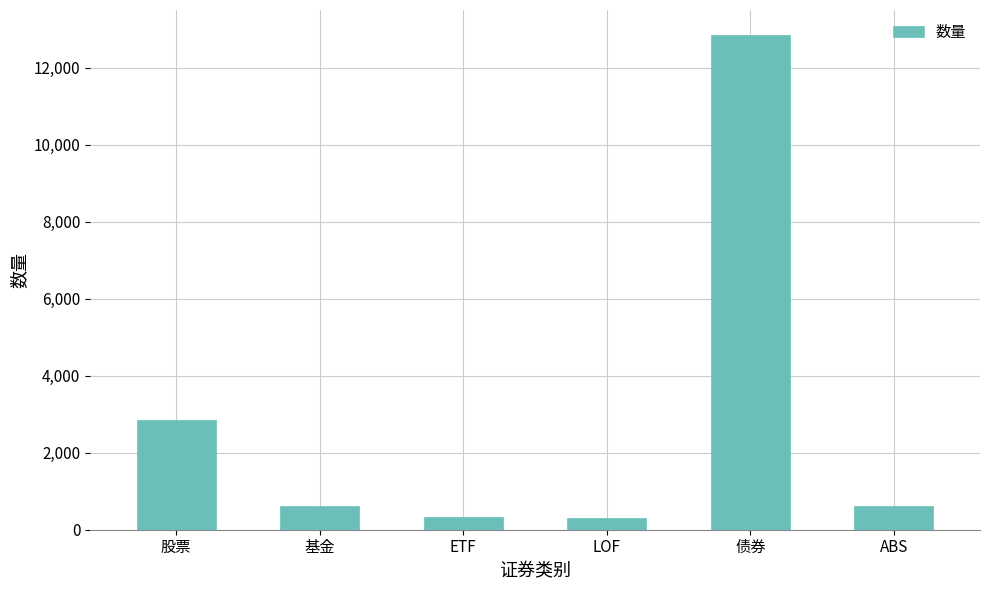

Which category has the highest value across all series?

债券